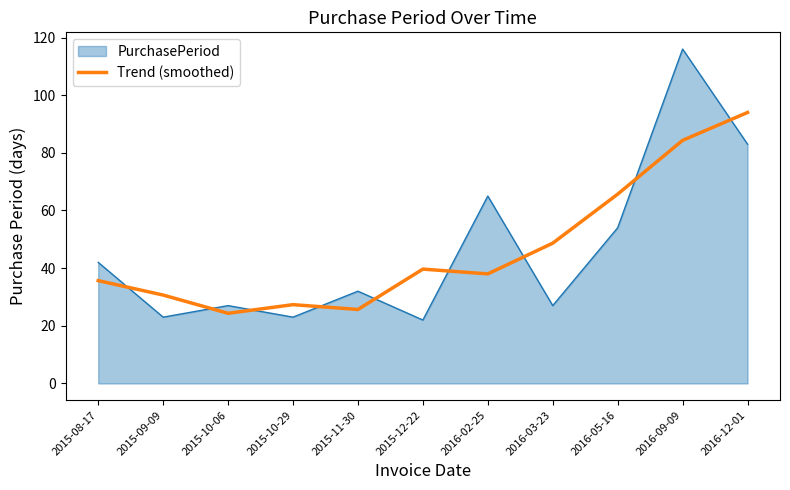

What is the difference between the maximum and minimum values in the PurchasePeriod series?

94.0